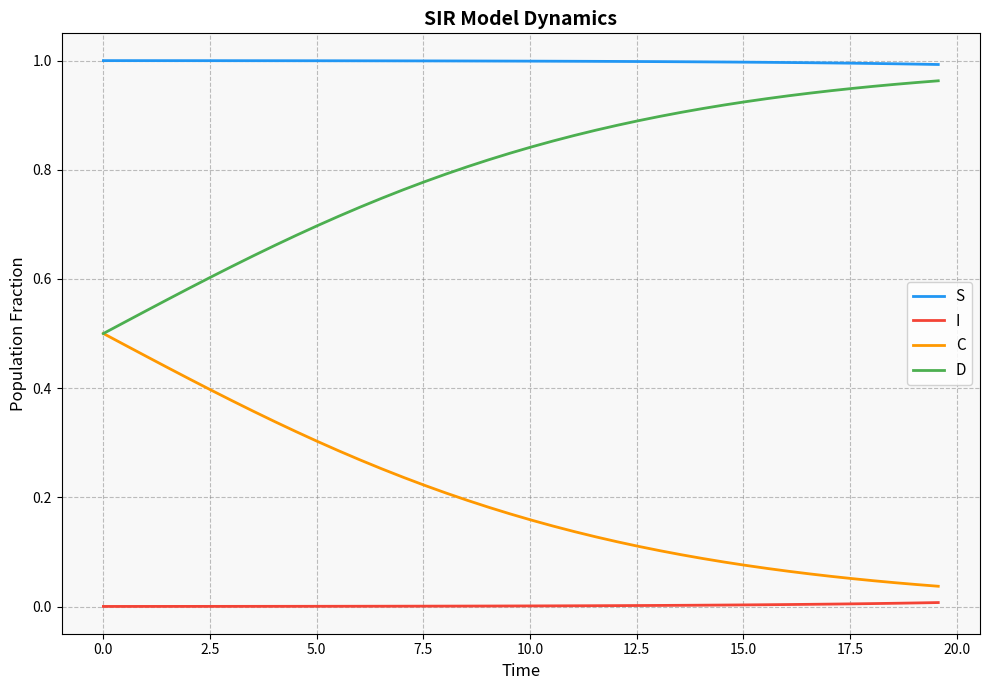

Does the chart display data point markers on the line(s)?

No